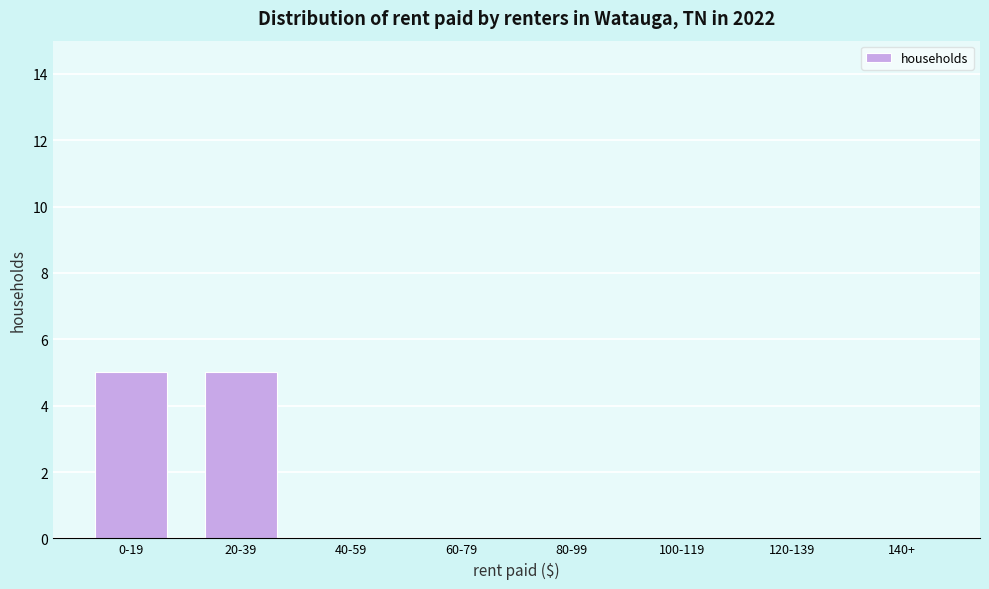

Reading left to right, list all the values displayed in this chart.

0-19=5	20-39=5	40-59=0	60-79=0	80-99=0	100-119=0	120-139=0	140+=0